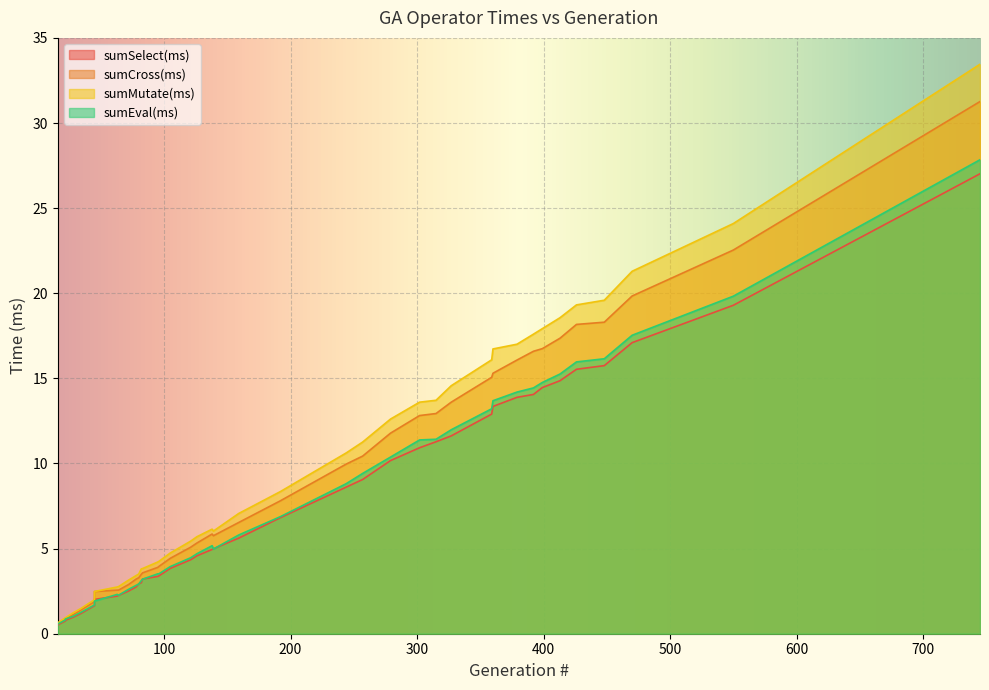

True or false: sumMutate(ms) and sumCross(ms) intersect in this chart.

False